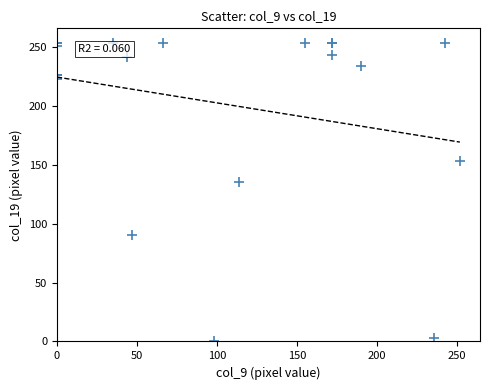

What Y value in the scatter plot is closest to 126?

135